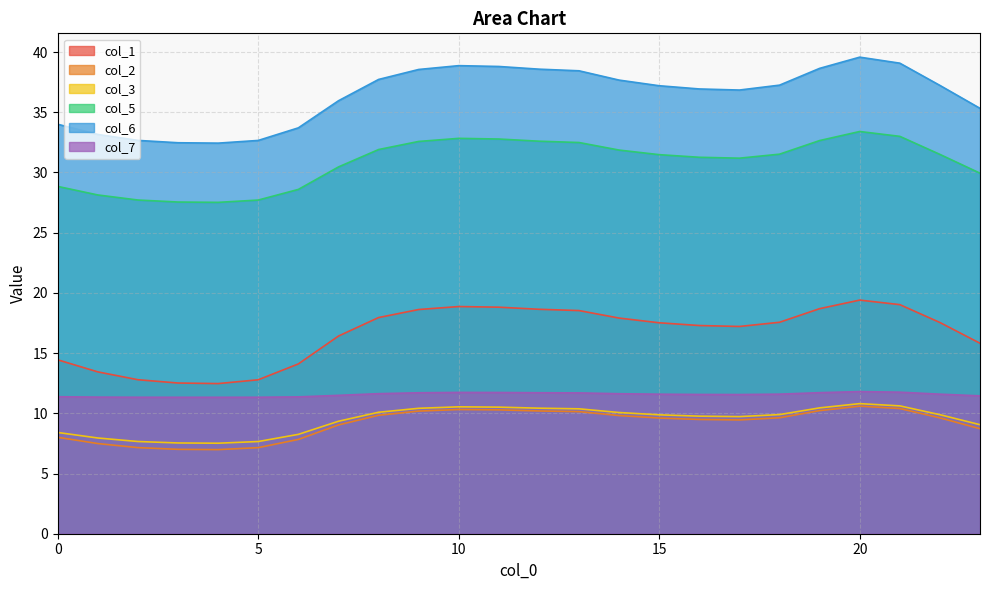

How many values in the col_2 series are below 9?

8